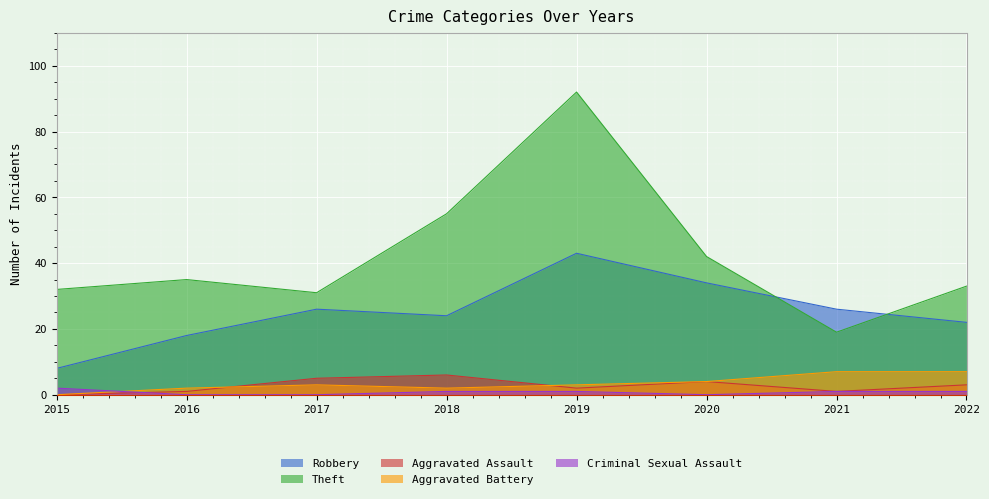

True or false: Theft and Criminal Sexual Assault intersect in this chart.

False